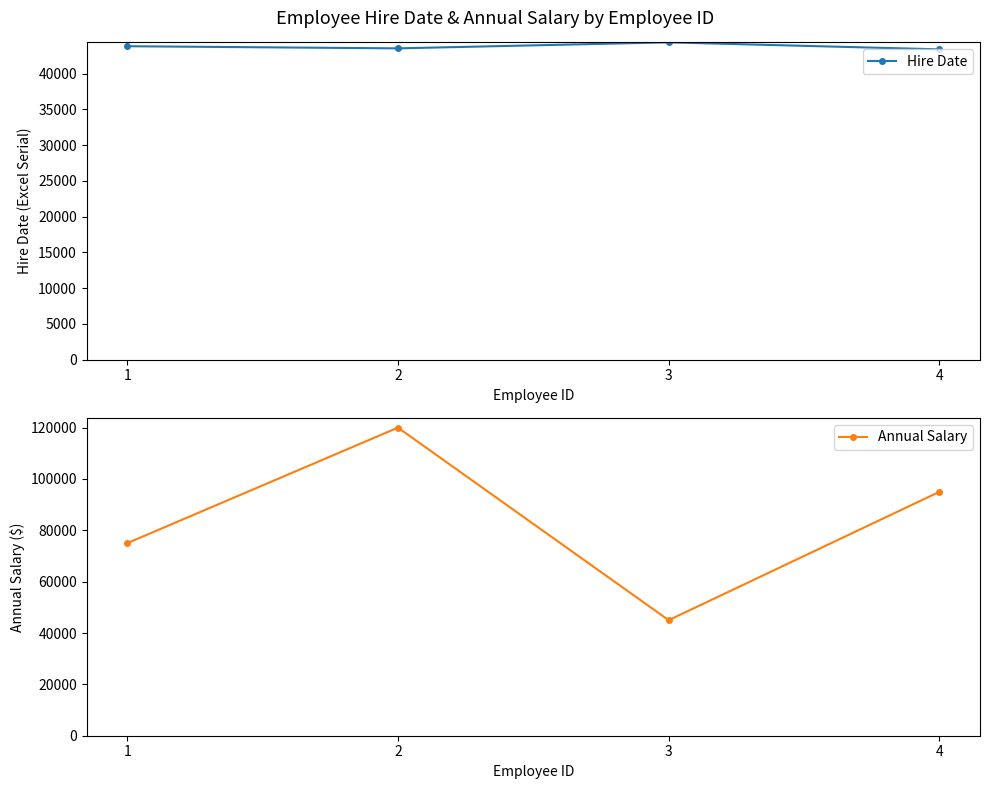

What is the spread (max minus min) of values at 3?

613